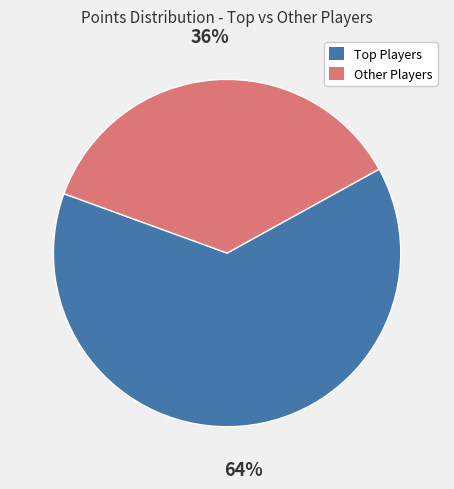

What is the smallest slice in the pie chart?

Other Players